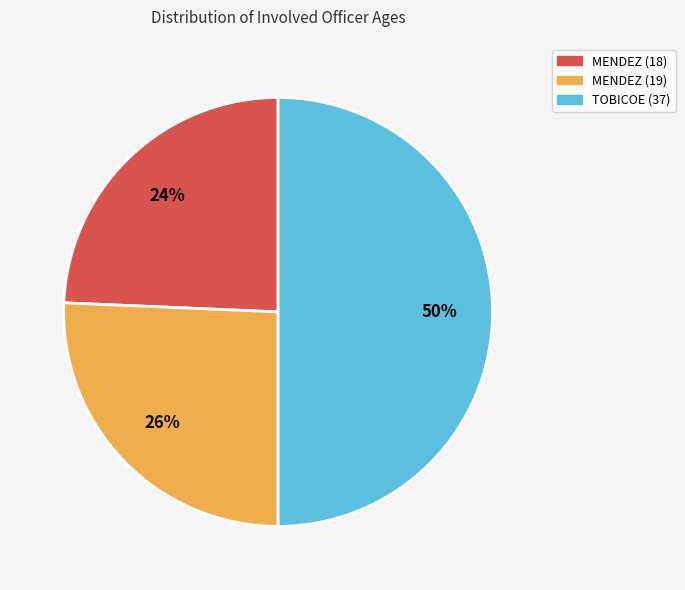

To the nearest percent, what portion does MENDEZ (18) represent?

24%